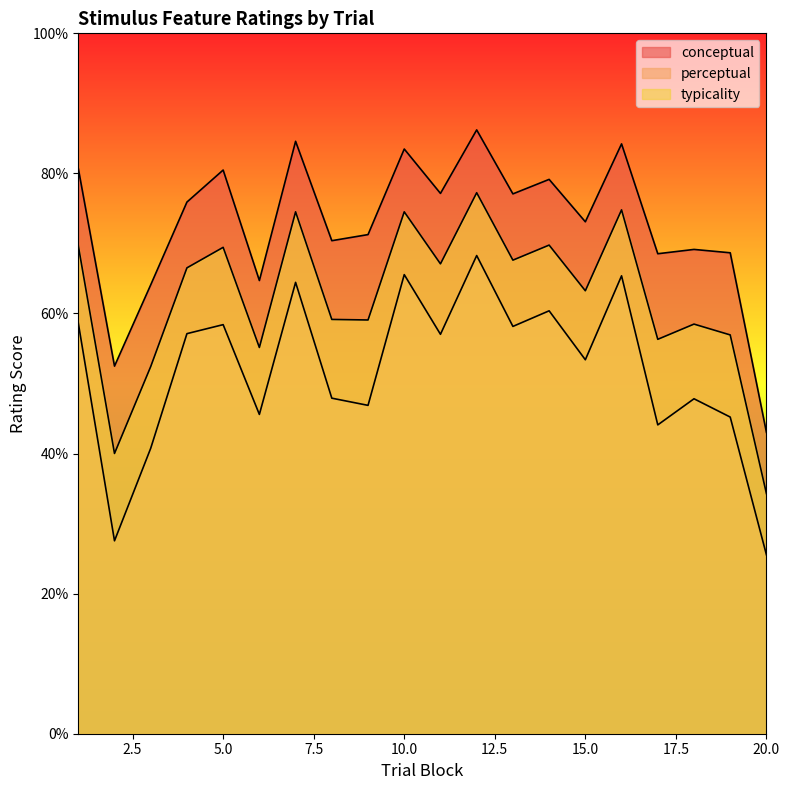

What are all the series names shown in the legend?

conceptual, perceptual, typicality